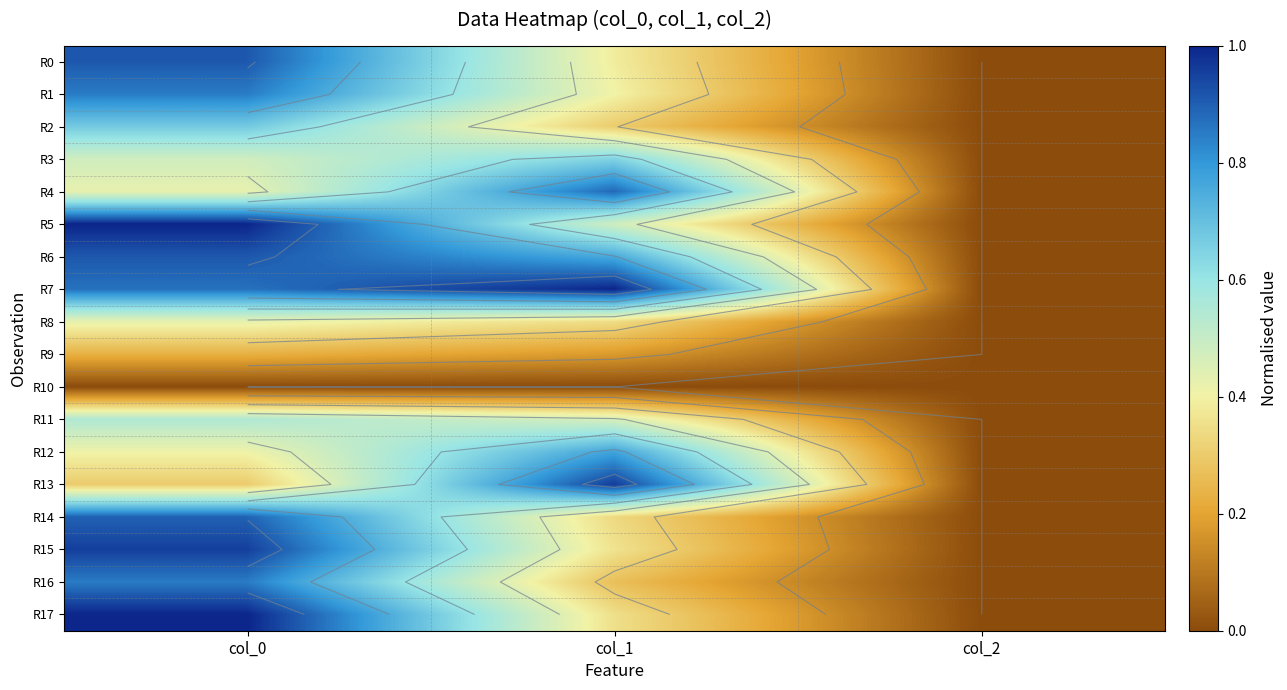

At which category is the sum across all series the highest?

col_0